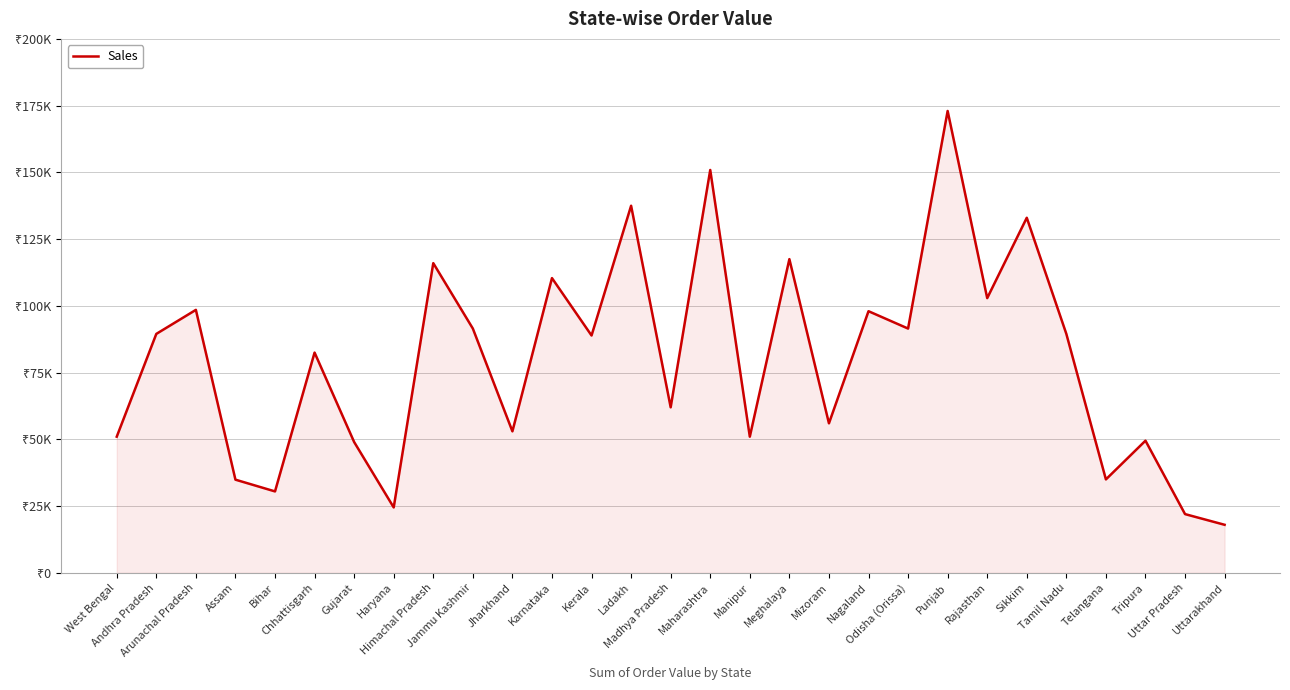

Does the chart display data point markers on the line(s)?

No